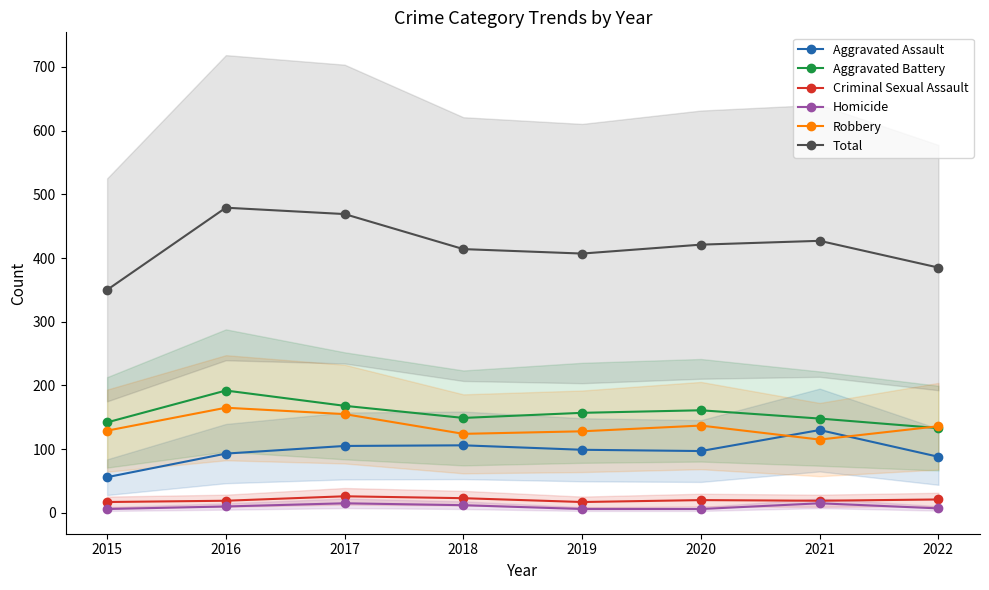

At how many categories does at least one series exceed 415?

4